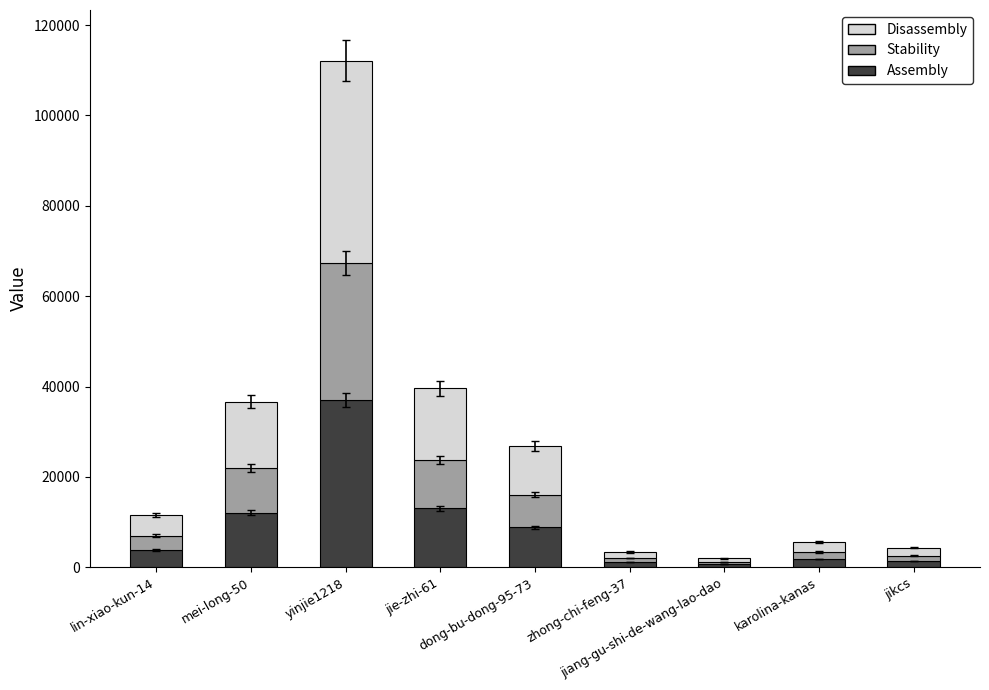

What is the lowest value of the Disassembly series?

803.6